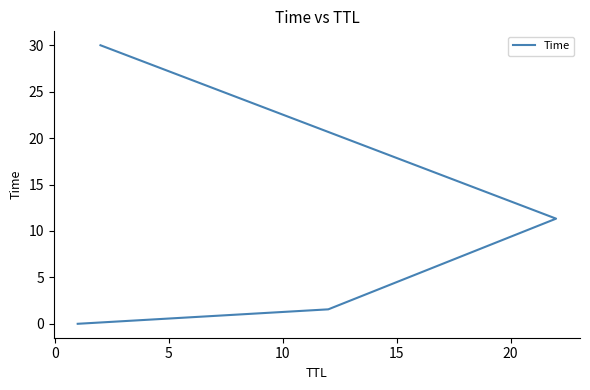

True or false: the data has more than 1 interior local peaks.

False